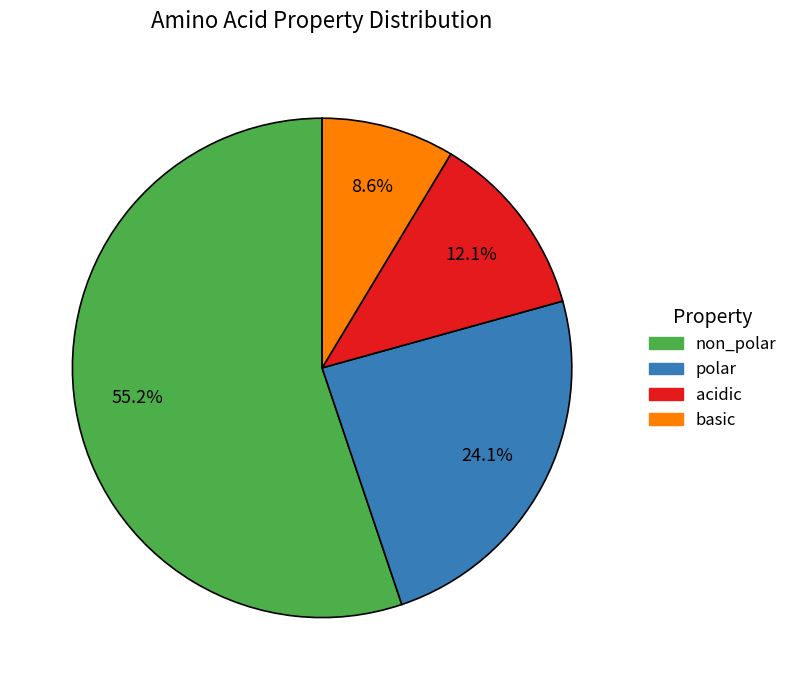

What is the ratio of the value at non_polar to the value at acidic?

4.6